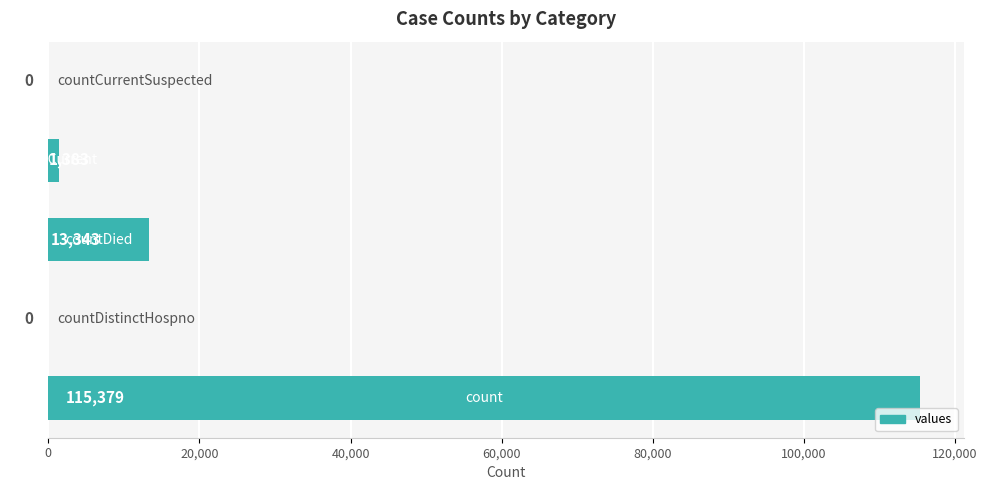

What is the maximum value shown in the chart?

115379